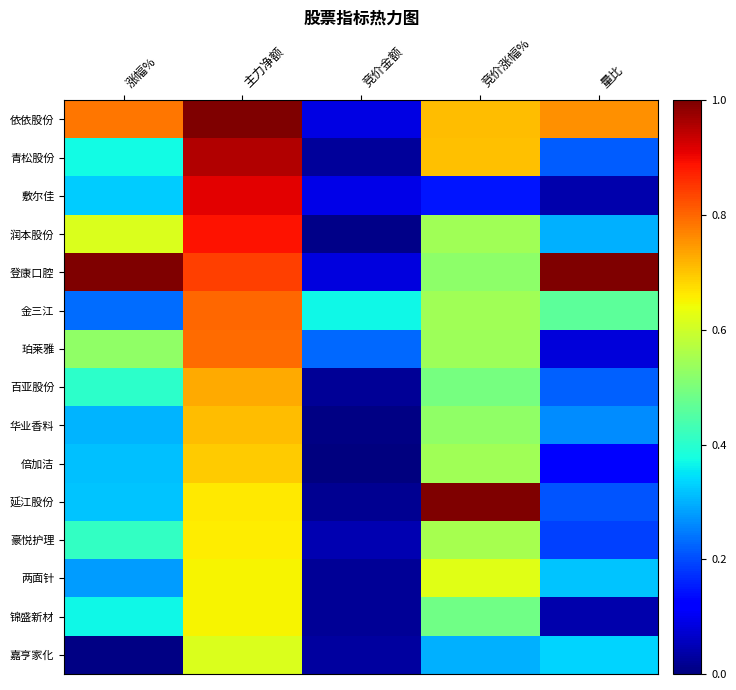

Reading left to right, list all the values displayed in this chart.

依依股份: 涨幅%=0.8	主力净额=1.0	竞价金额=0.1	竞价涨幅%=0.7	量比=0.8
青松股份: 涨幅%=0.4	主力净额=1.0	竞价金额=0.0	竞价涨幅%=0.7	量比=0.2
敷尔佳: 涨幅%=0.3	主力净额=0.9	竞价金额=0.1	竞价涨幅%=0.1	量比=0.0
润本股份: 涨幅%=0.6	主力净额=0.9	竞价金额=0.0	竞价涨幅%=0.5	量比=0.3
登康口腔: 涨幅%=1.0	主力净额=0.8	竞价金额=0.1	竞价涨幅%=0.5	量比=1.0
金三江: 涨幅%=0.2	主力净额=0.8	竞价金额=0.4	竞价涨幅%=0.5	量比=0.5
珀莱雅: 涨幅%=0.5	主力净额=0.8	竞价金额=0.2	竞价涨幅%=0.5	量比=0.1
百亚股份: 涨幅%=0.4	主力净额=0.7	竞价金额=0.0	竞价涨幅%=0.5	量比=0.2
华业香料: 涨幅%=0.3	主力净额=0.7	竞价金额=0.0	竞价涨幅%=0.5	量比=0.3
倍加洁: 涨幅%=0.3	主力净额=0.7	竞价金额=0.0	竞价涨幅%=0.5	量比=0.1
延江股份: 涨幅%=0.3	主力净额=0.7	竞价金额=0.0	竞价涨幅%=1.0	量比=0.2
豪悦护理: 涨幅%=0.4	主力净额=0.7	竞价金额=0.0	竞价涨幅%=0.6	量比=0.2
两面针: 涨幅%=0.3	主力净额=0.7	竞价金额=0.0	竞价涨幅%=0.6	量比=0.3
锦盛新材: 涨幅%=0.4	主力净额=0.6	竞价金额=0.0	竞价涨幅%=0.5	量比=0.0
嘉亨家化: 涨幅%=0.0	主力净额=0.6	竞价金额=0.0	竞价涨幅%=0.3	量比=0.3